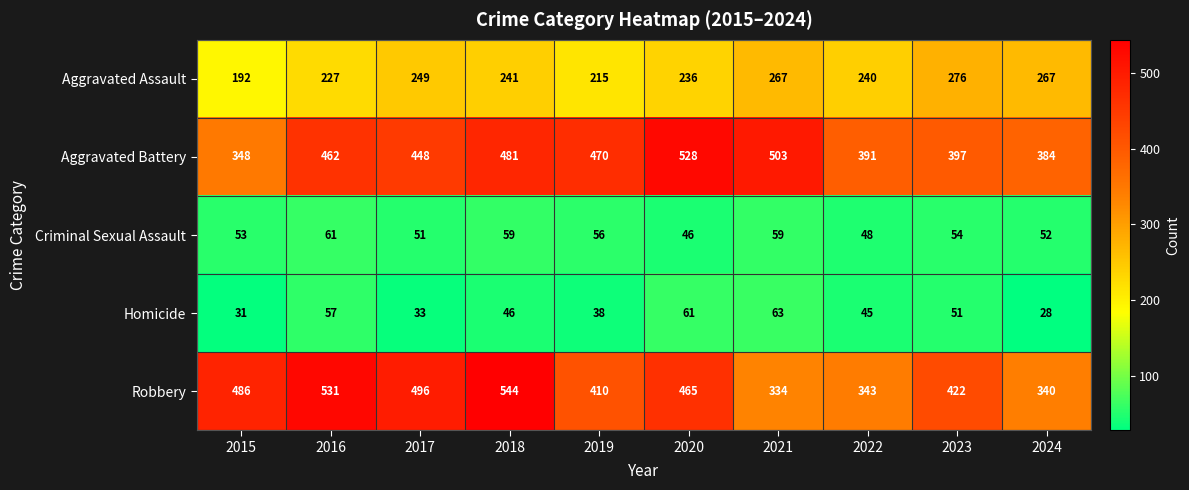

Which series has the widest spread of values?

Robbery